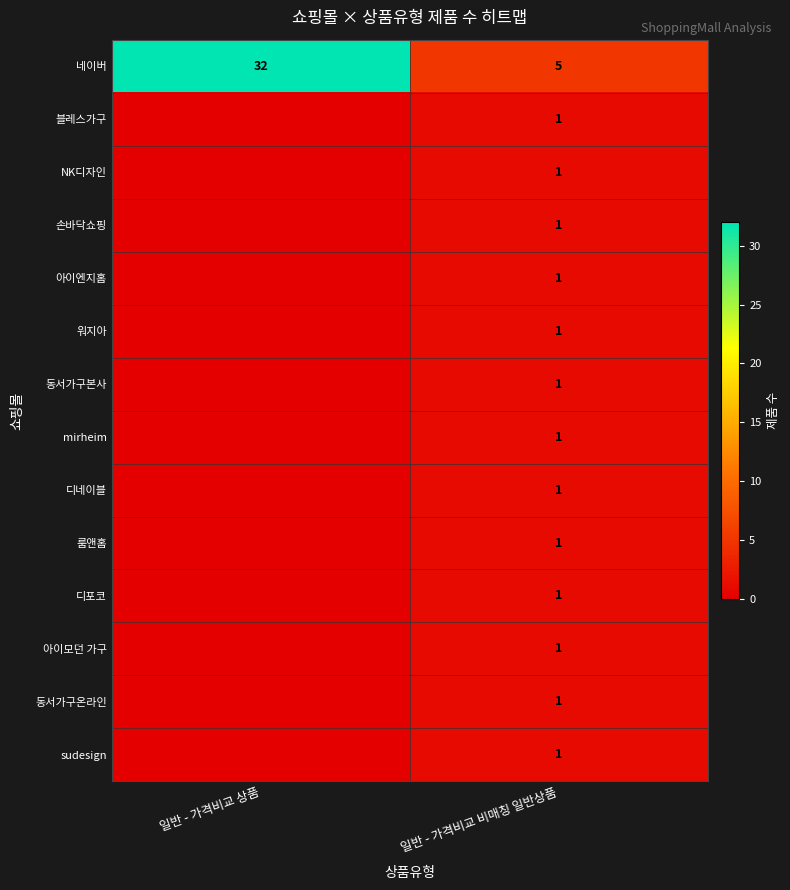

The value of 손바닥쇼핑 at 일반 - 가격비교 비매칭 일반상품 is 1. True or false?

True